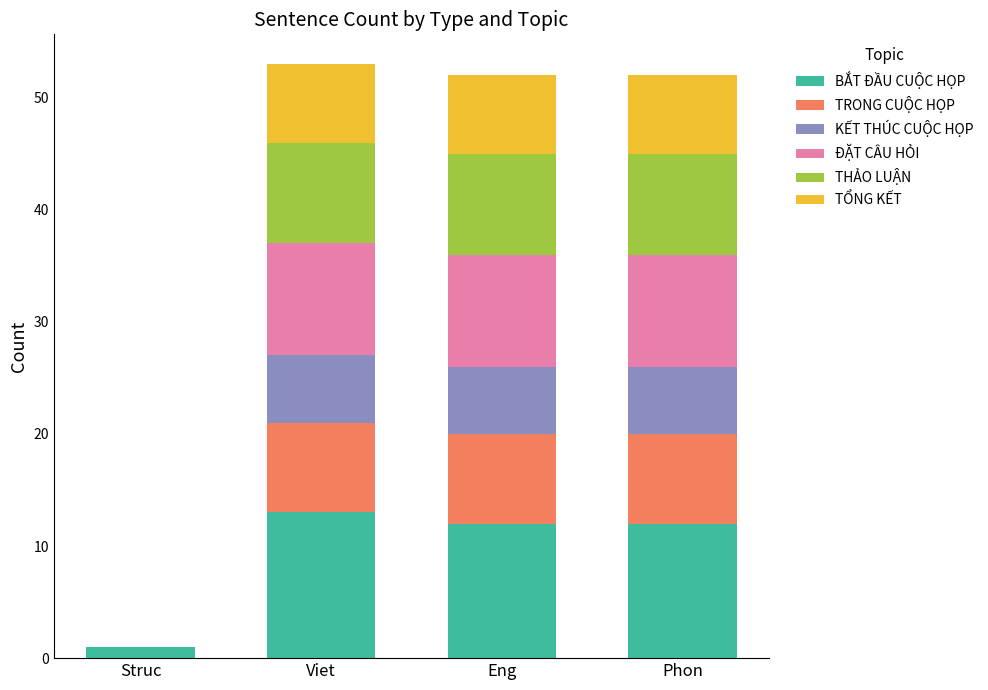

What is the sum of all BẮT ĐẦU CUỘC HỌP values?

38